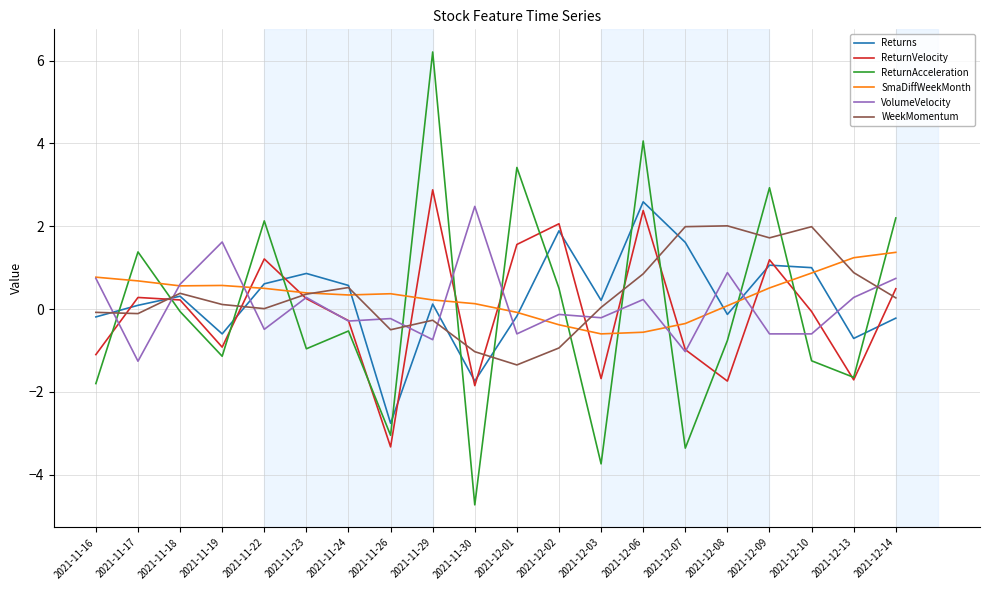

Which series has the widest spread of values?

ReturnAcceleration